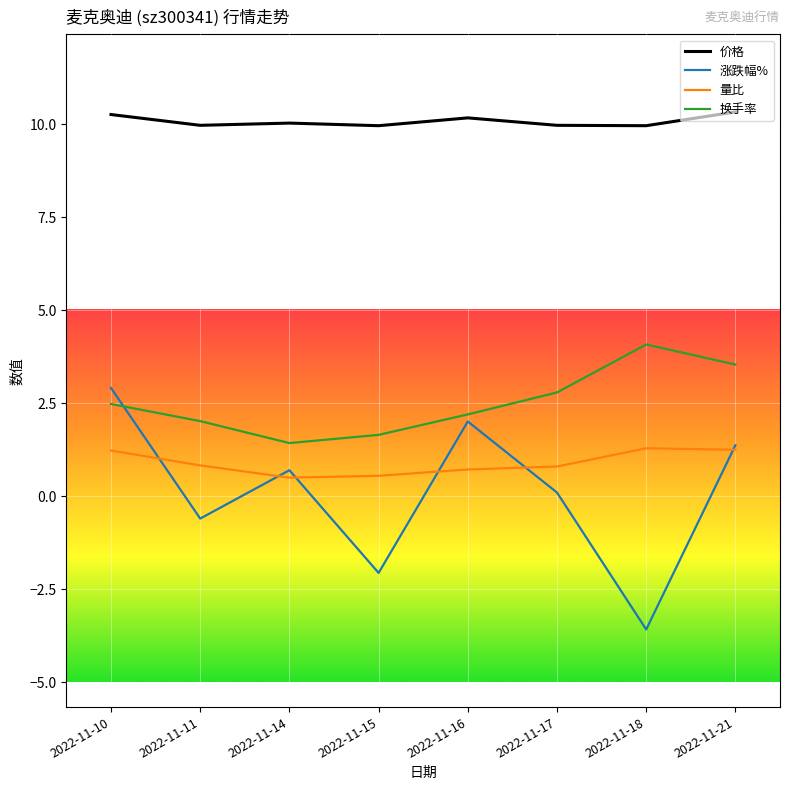

Rank the series by their maximum value, from lowest to highest.

量比, 涨跌幅%, 换手率, 价格